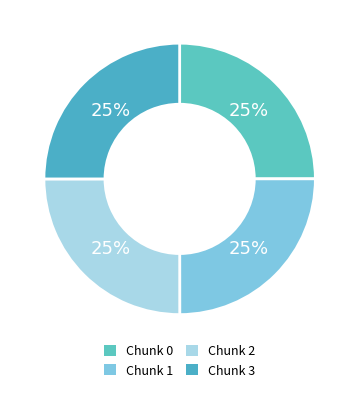

The Chunk 1 slice represents 18% of the pie. True or false?

False